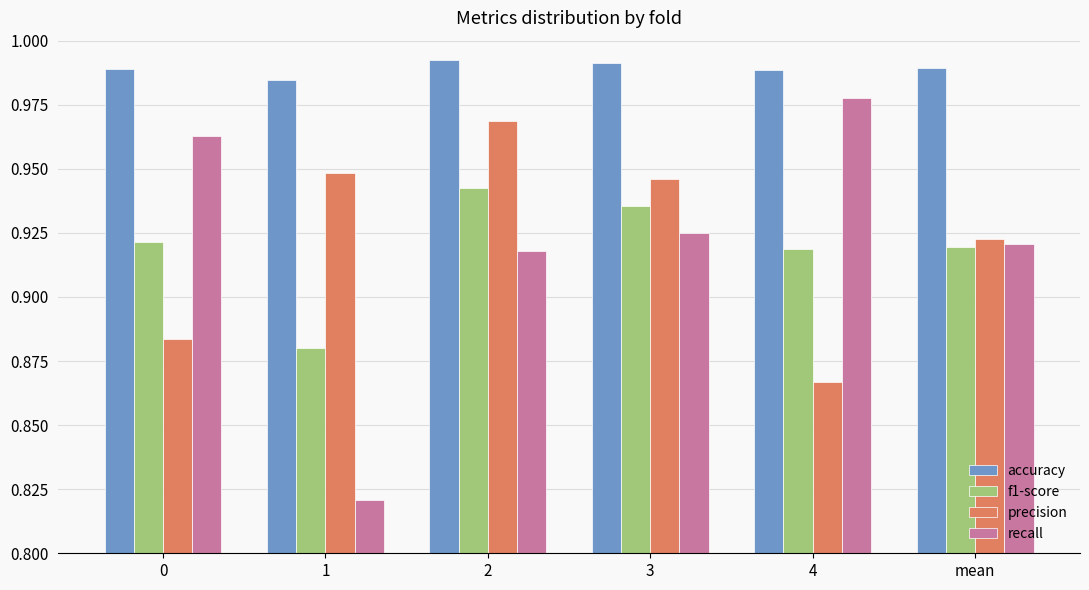

What is the sum of the accuracy values at mean and 2?

2.0